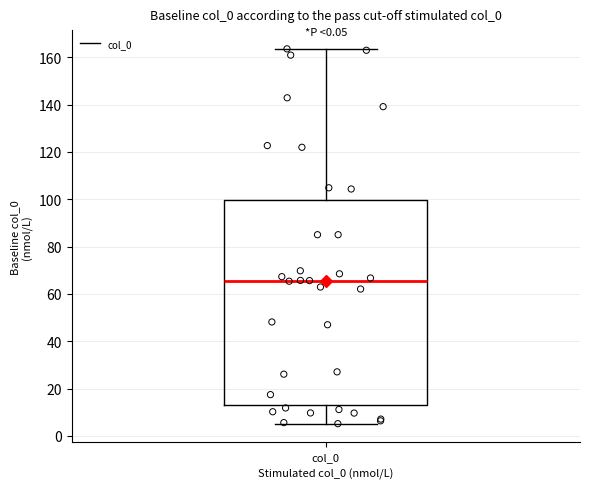

Read this box plot against the y-axis: the position of the median line, the range covered by the box, and the ends of both whiskers. The values are not printed on the chart, so give them approximately, as read against the axis.

median 66, box 14 to 100, whiskers 6 to 164